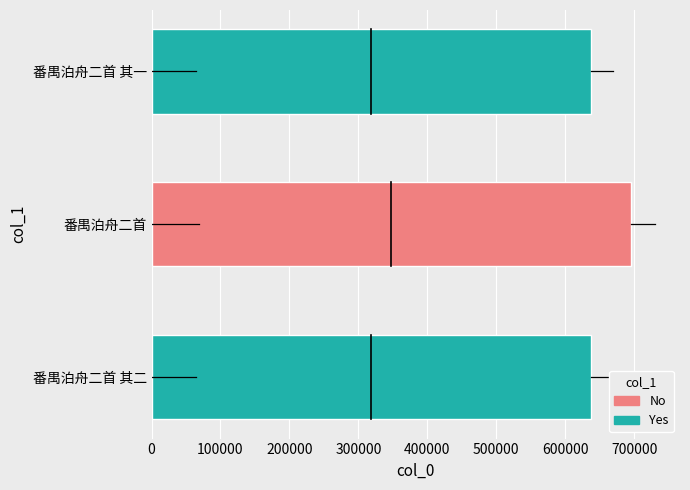

The chart shows a value of 695208 at 番禺泊舟二首. True or false?

True